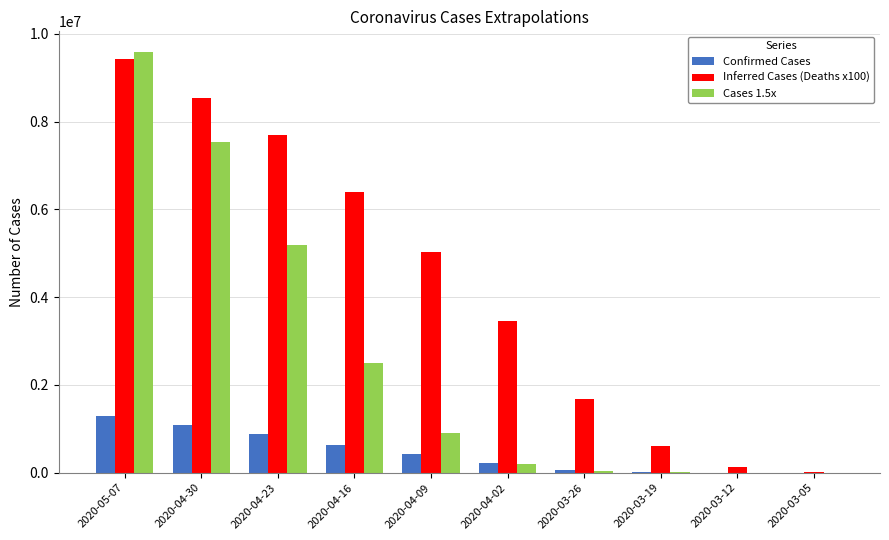

True or false: Inferred Cases (Deaths x100) has a value of 4203547.4 at 2020-04-16.

False